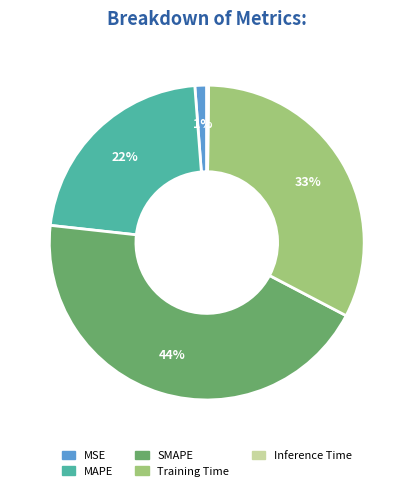

Which category has the biggest portion of the pie?

SMAPE